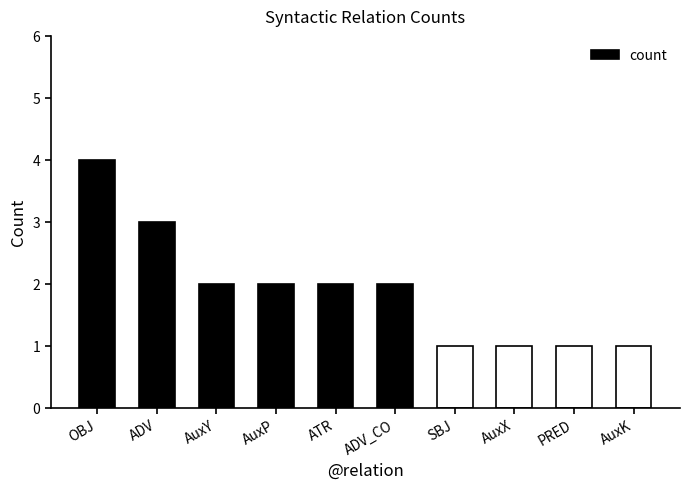

Are the bars grouped side by side (vs. stacked)?

No